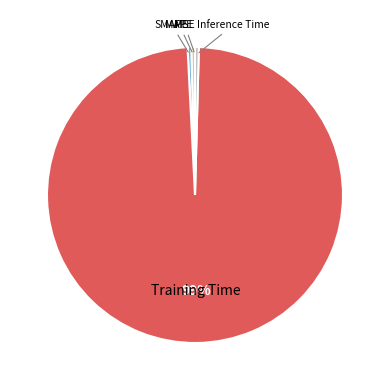

Is there a majority slice in this chart?

Yes